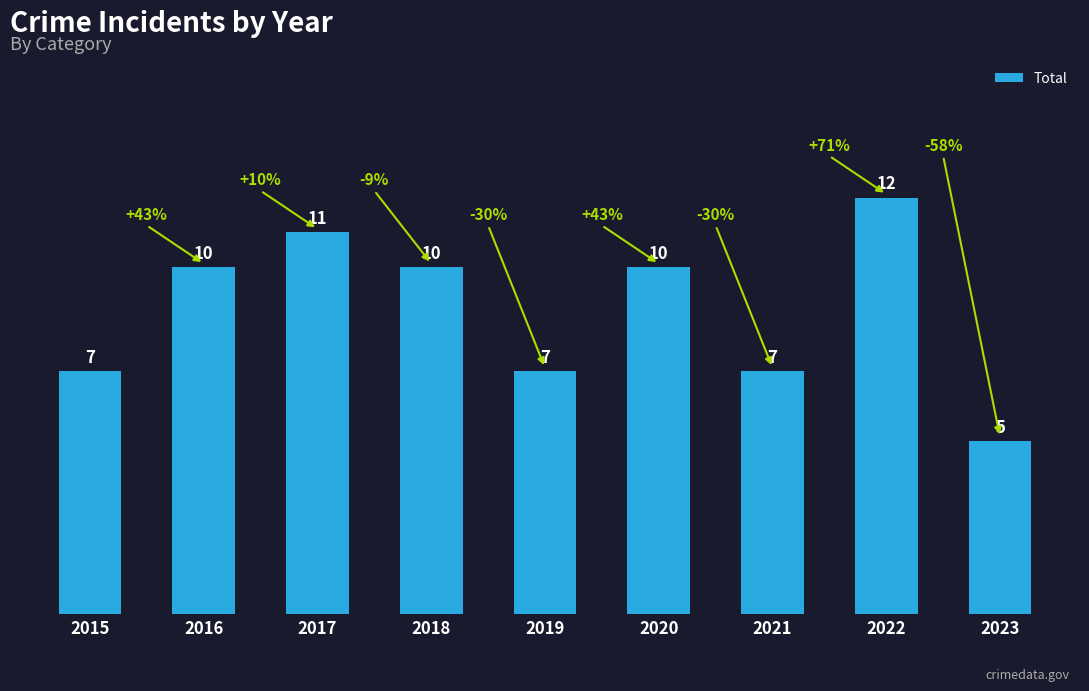

What is the maximum value shown in the chart?

12